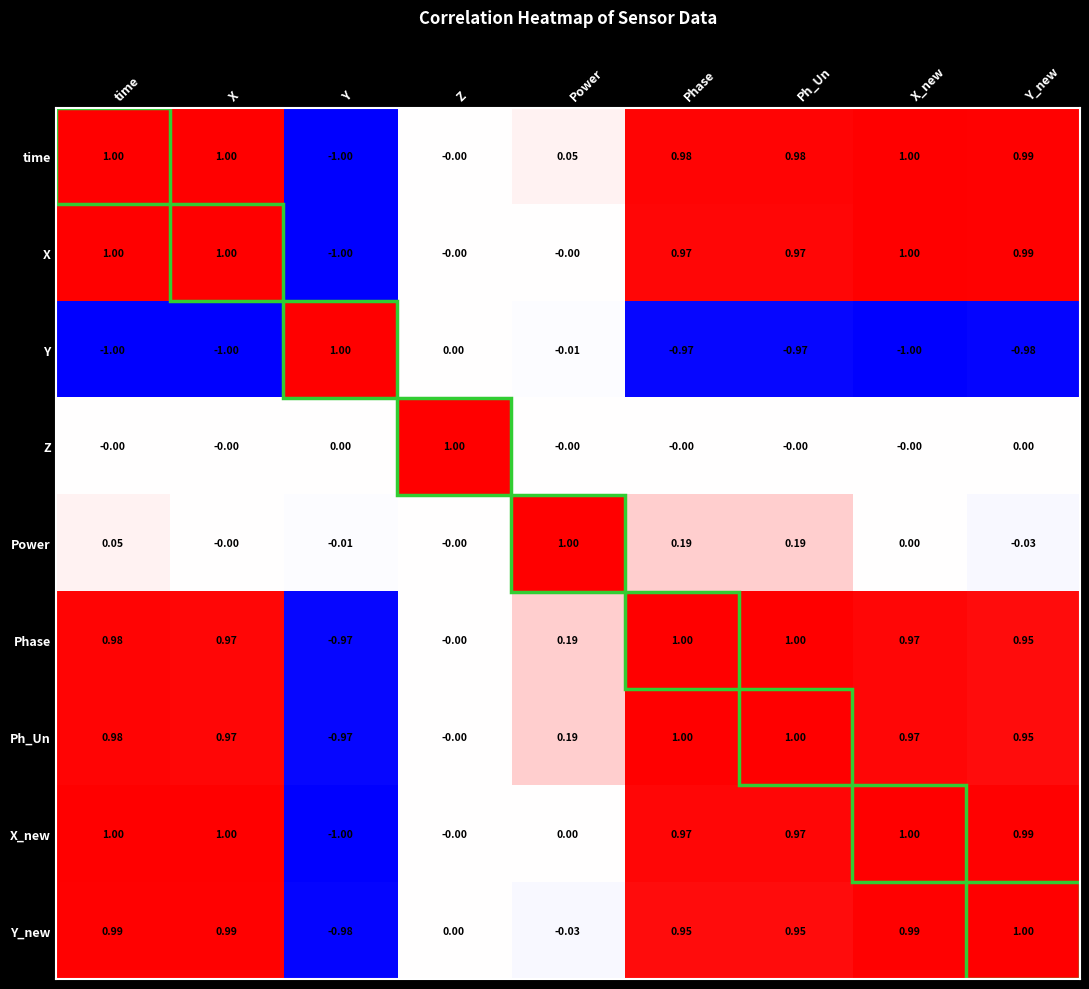

At which label does X reach its minimum?

Y